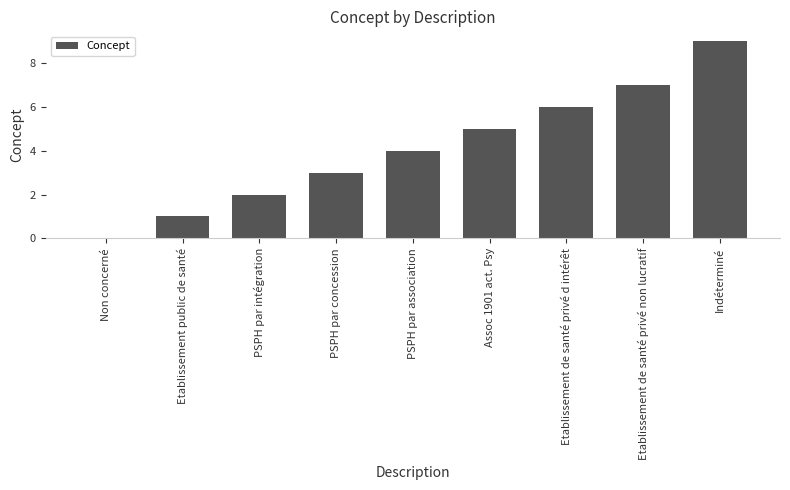

What is the average value?

4